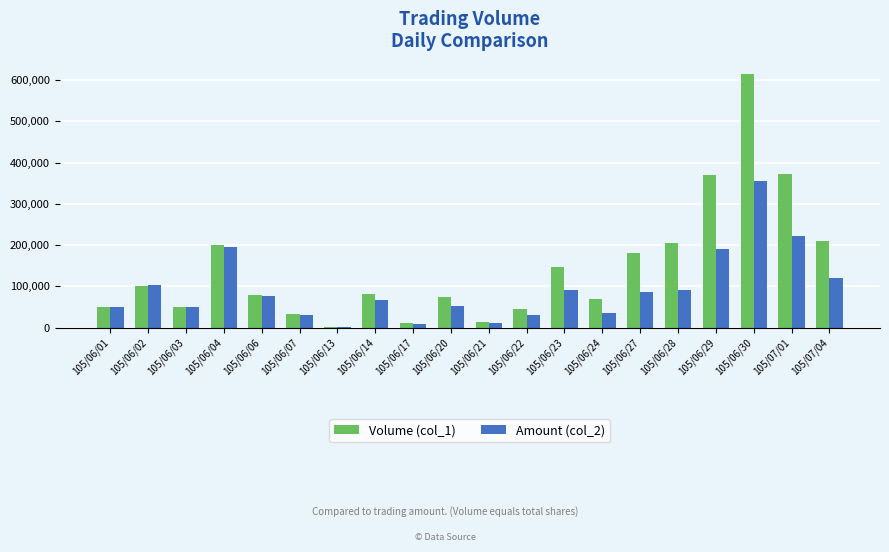

Count the number of data series in this chart.

2